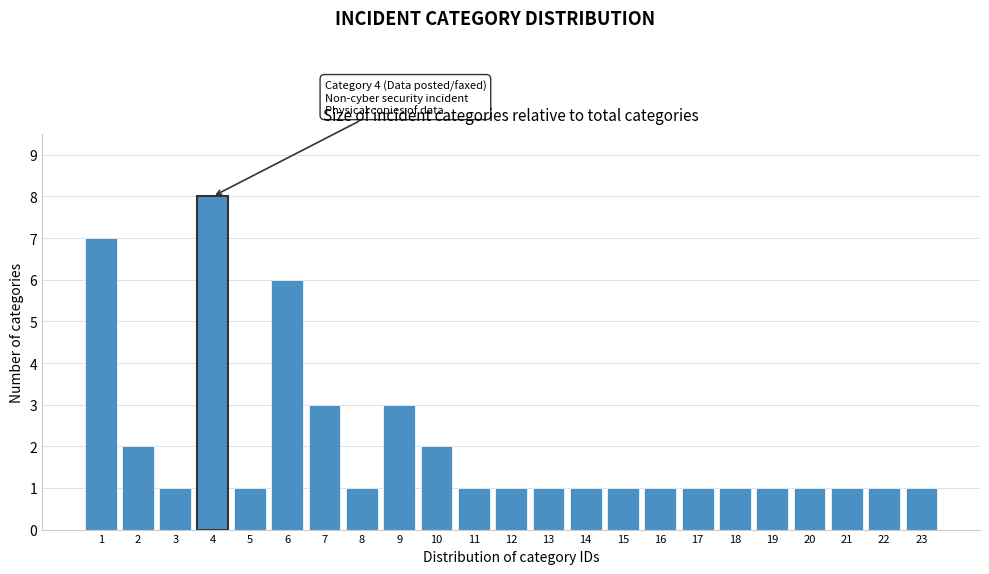

Reading left to right, what are all the values shown in this chart?

1=7	2=2	3=1	4=8	5=1	6=6	7=3	8=1	9=3	10=2	11=1	12=1	13=1	14=1	15=1	16=1	17=1	18=1	19=1	20=1	21=1	22=1	23=1